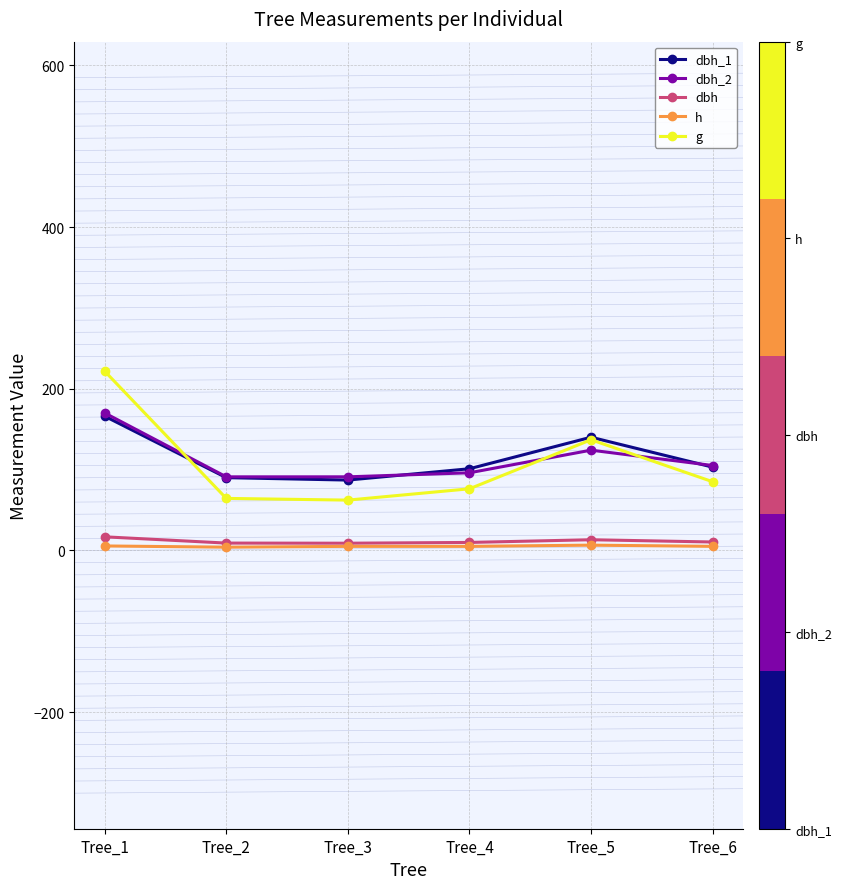

At which category is the sum across all series the highest?

Tree_1